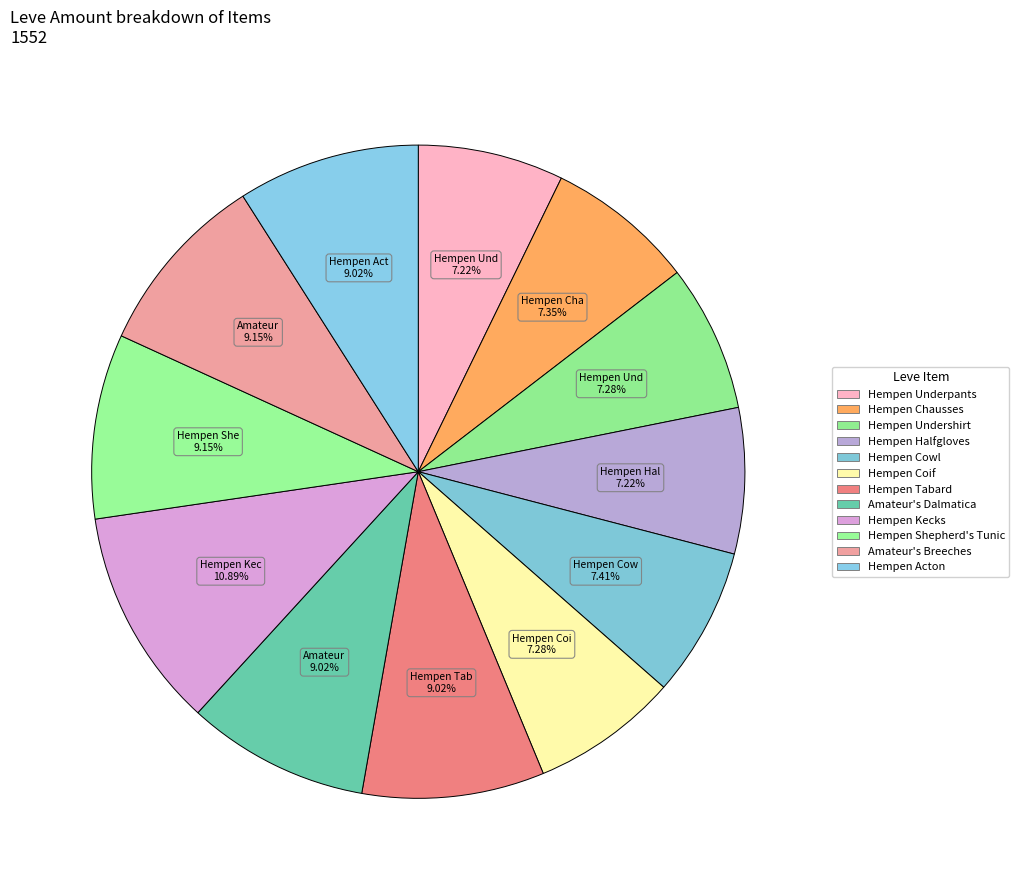

What is the change in value from Hempen Undershirt to Hempen Tabard?

+27